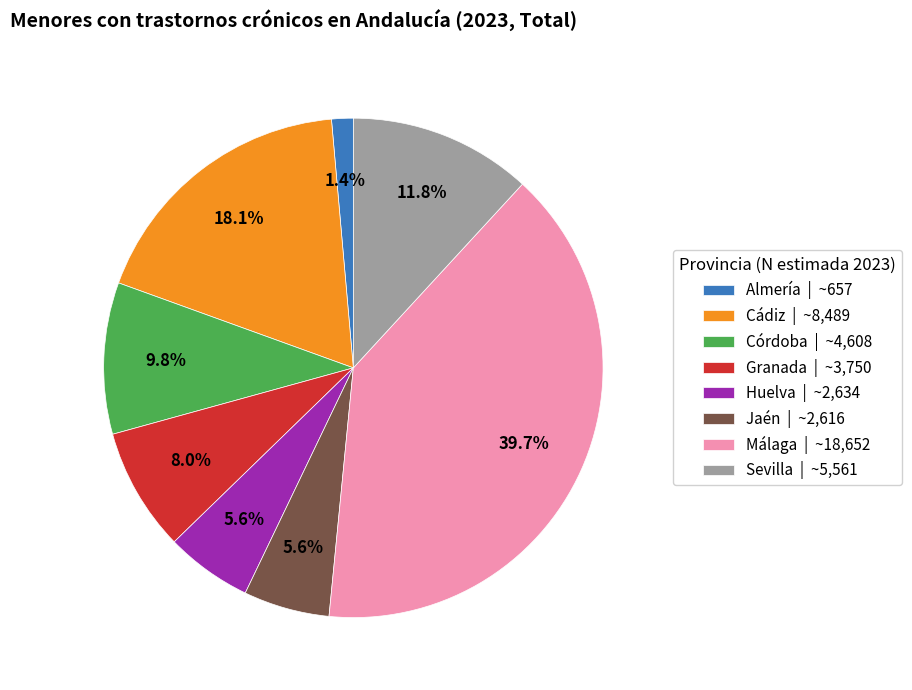

Count the number of slices in the pie.

8